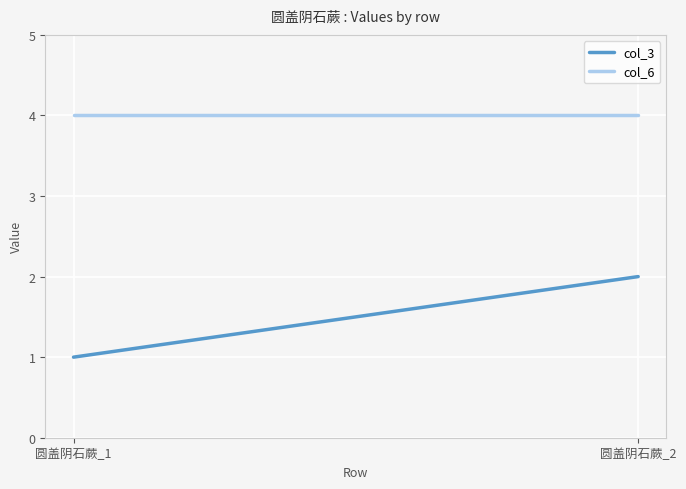

Which series has the largest range (max minus min)?

col_3